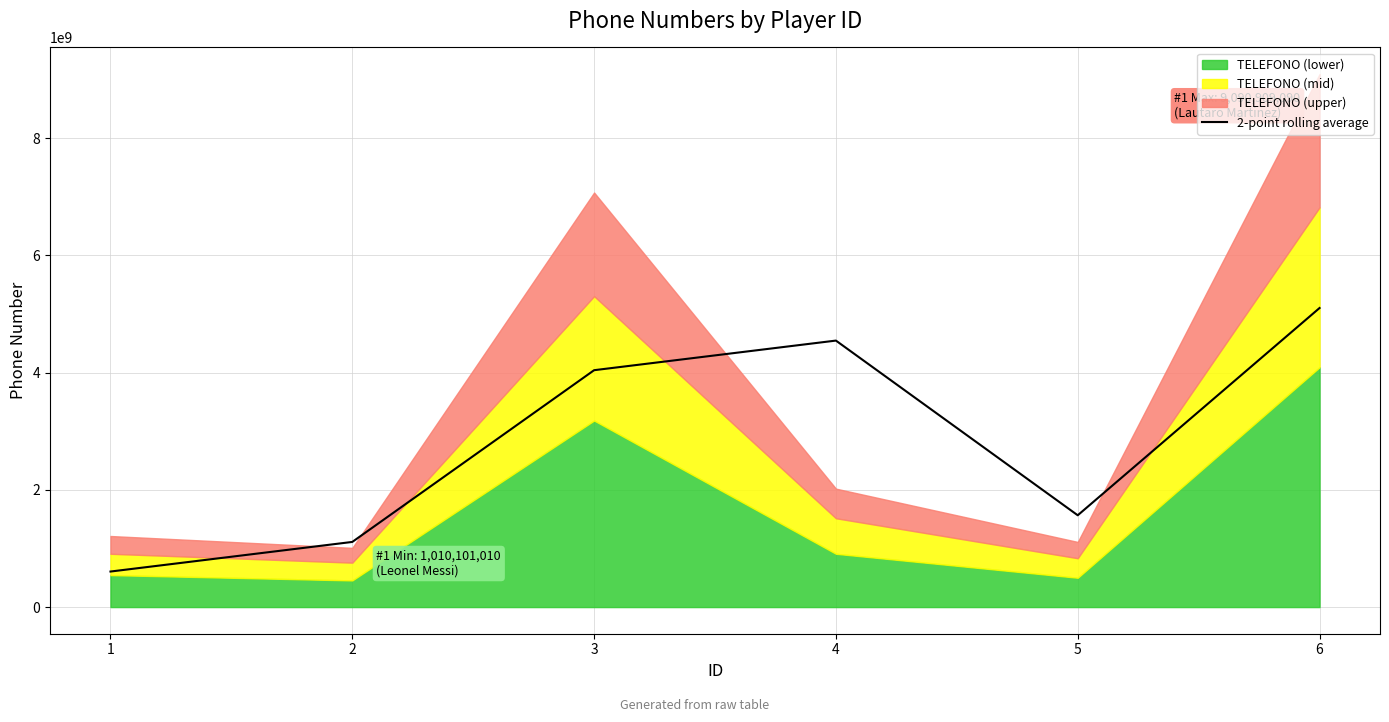

The value at 4 is 4545454545.0. True or false?

True